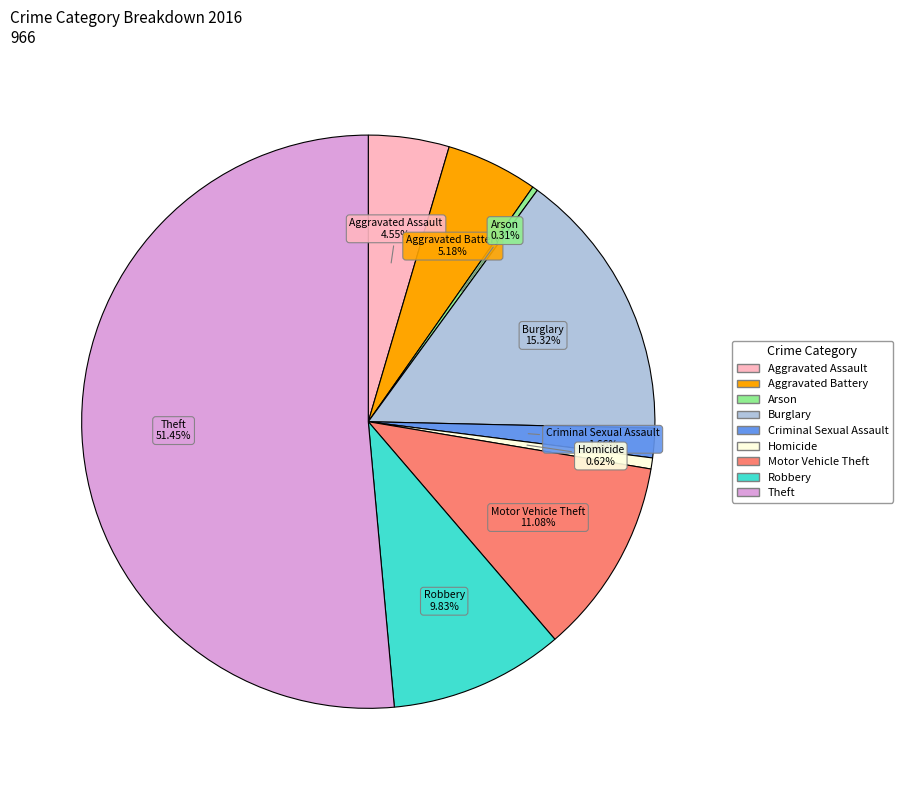

The Motor Vehicle Theft slice represents 1% of the pie. True or false?

False